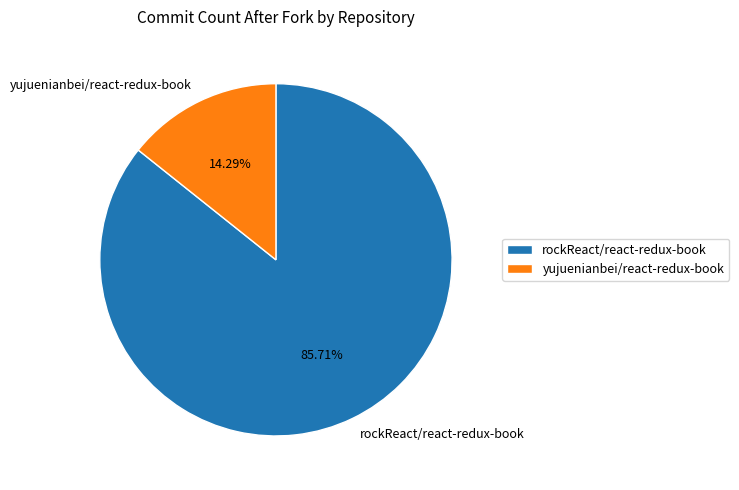

To the nearest percent, what is the difference between the yujuenianbei/react-redux-book and rockReact/react-redux-book slice percentages?

71%